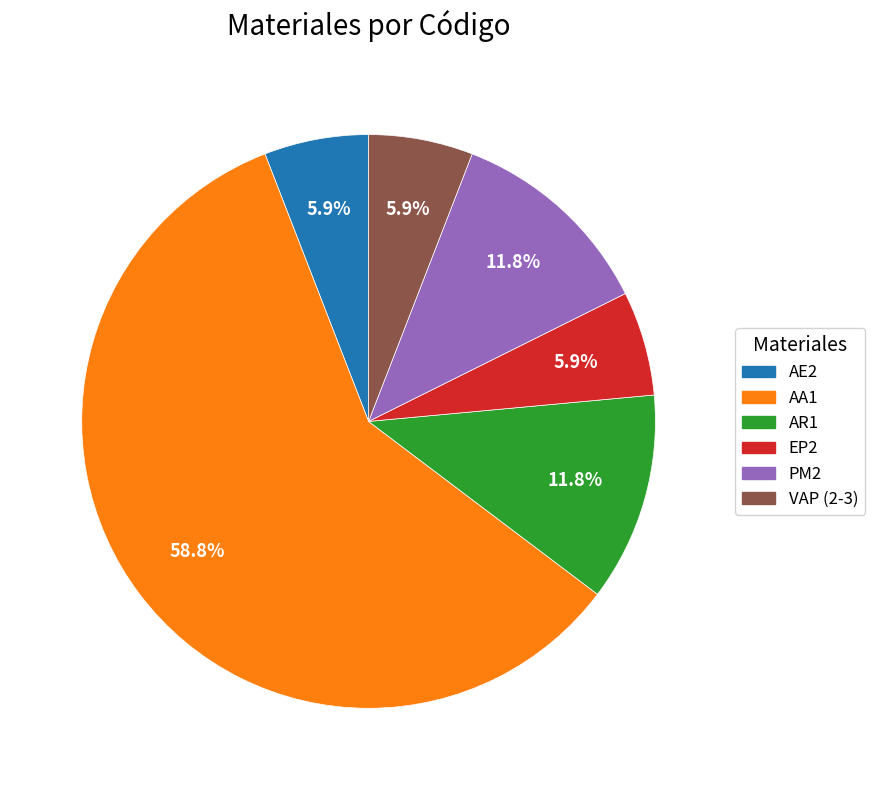

What percentage is the AE2 slice, to the nearest percent?

6%